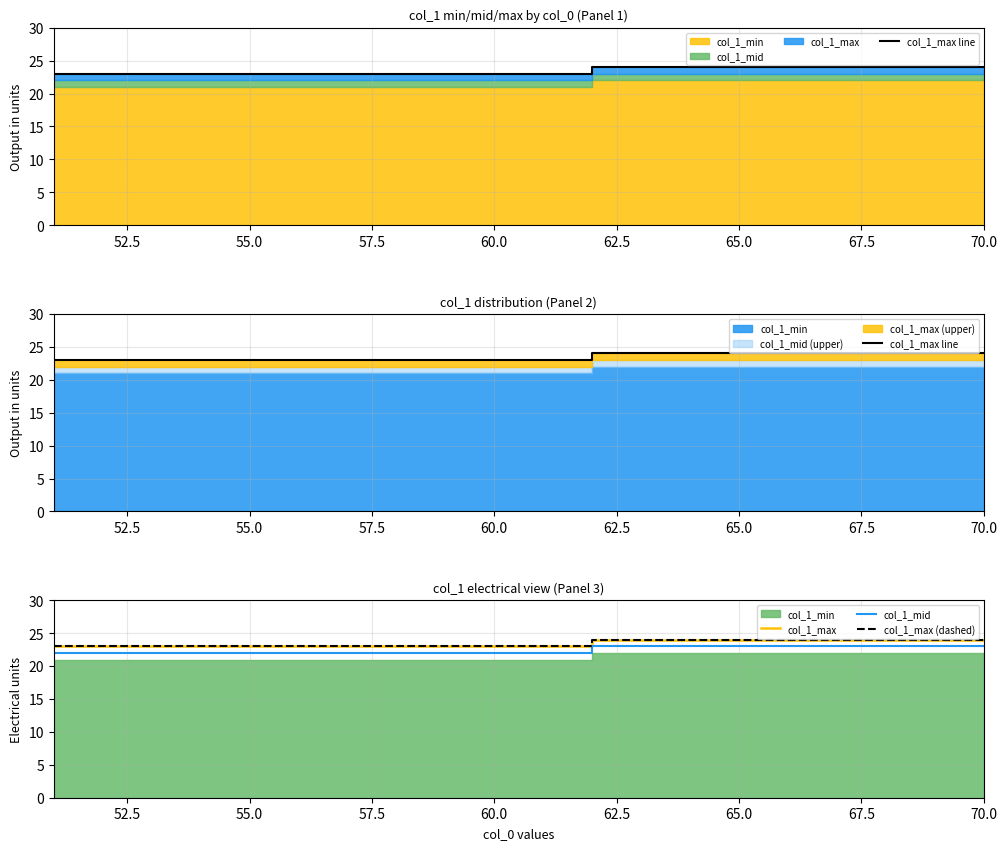

True or false: col_1_max line and col_1_mid intersect in this chart.

False